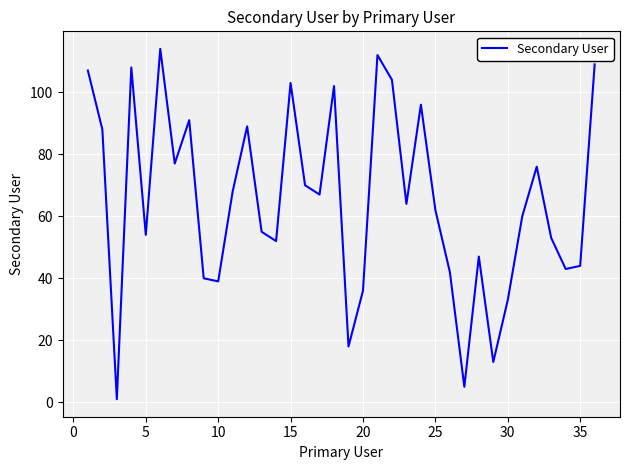

Does the chart display data point markers on the line(s)?

No